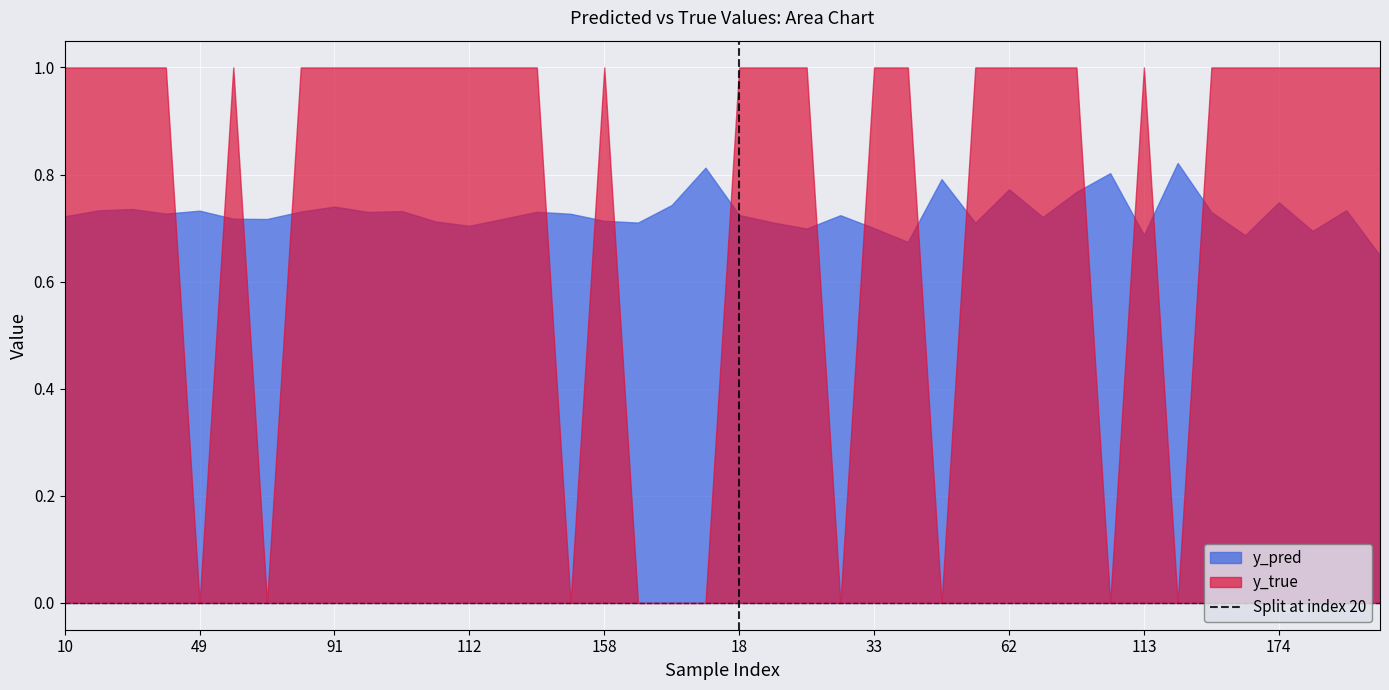

The y_true series shows 1.5 at 112. True or false?

False